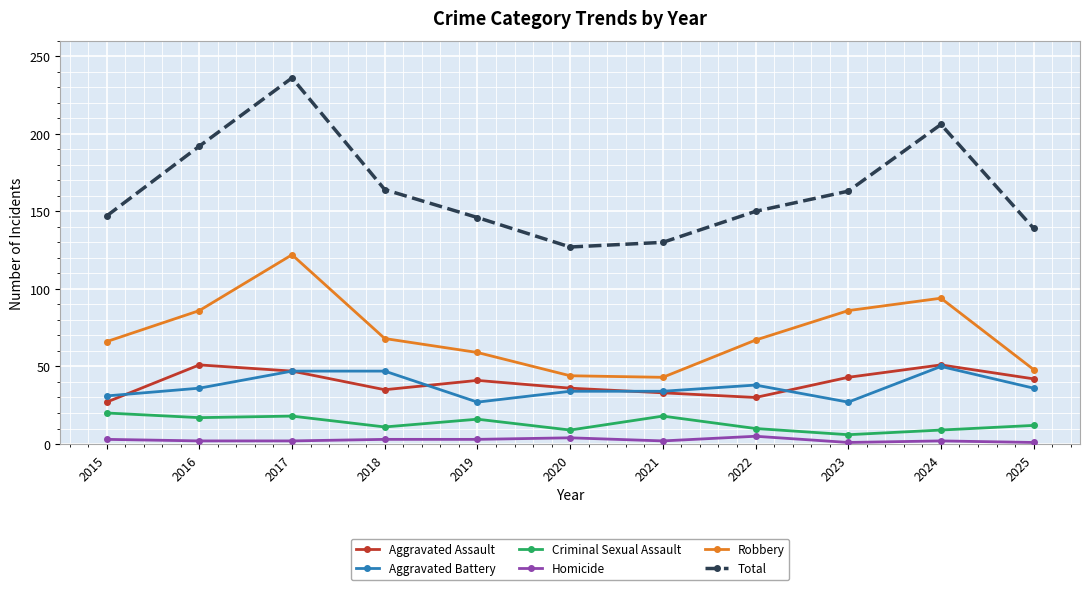

True or false: Aggravated Battery and Criminal Sexual Assault intersect in this chart.

False